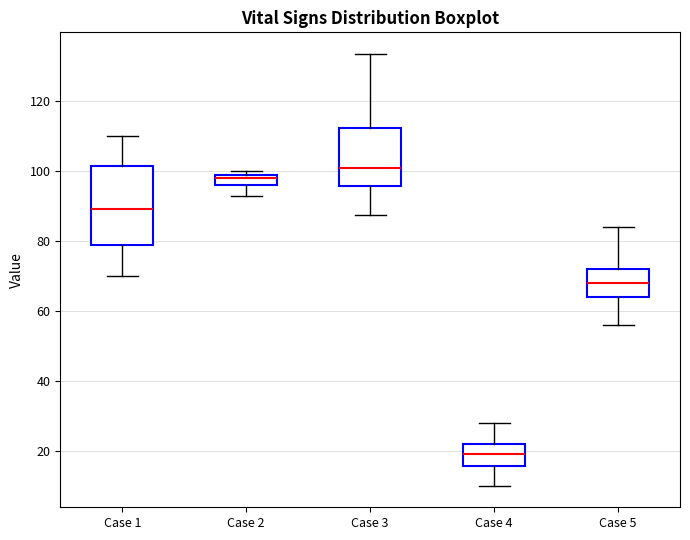

Where is the upper edge of the box for Case 4 on the y-axis? The values are not printed on the chart, so give them approximately, as read against the axis.

22